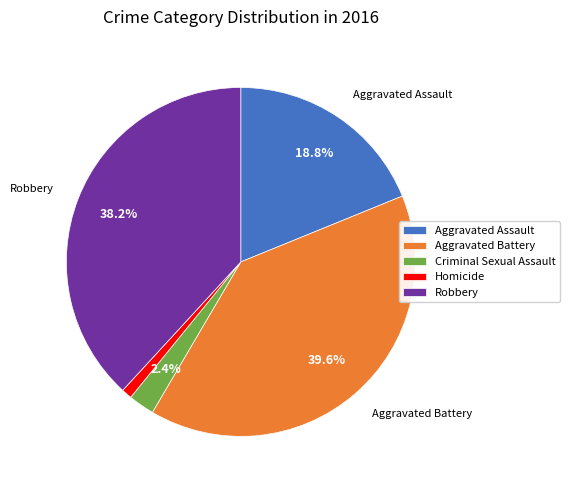

Is there a majority slice in this chart?

No